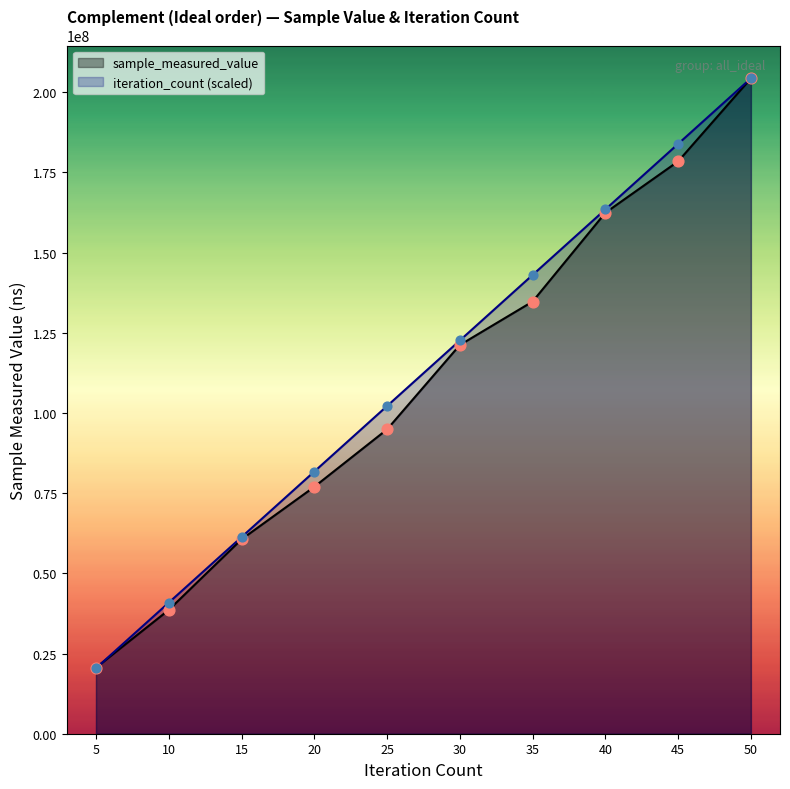

Which series has the largest Y range (max minus min)?

iteration_count